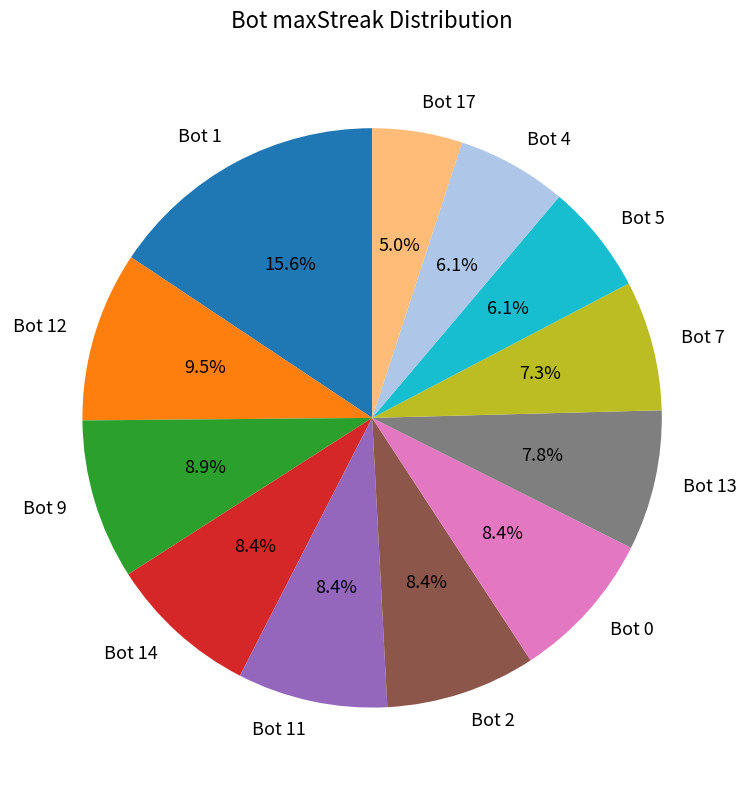

To the nearest percent, what portion does Bot 1 represent?

16%